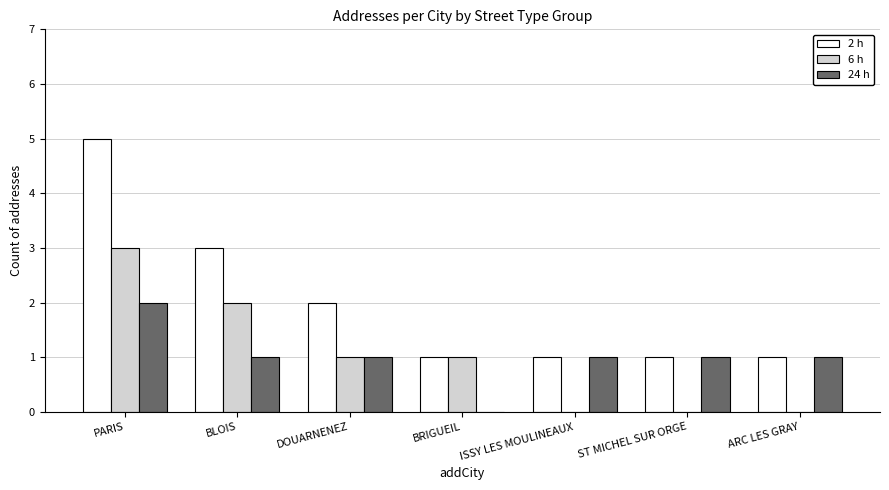

Reading left to right, extract all data points from this chart.

2 h: 5	3	2	1	1	1	1
6 h: 3	2	1	1	0	0	0
24 h: 2	1	1	0	1	1	1